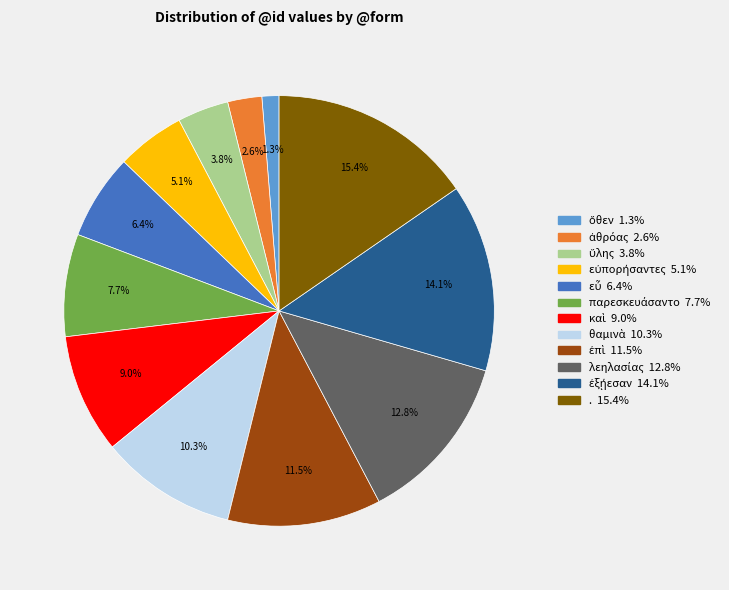

To the nearest percent, what is the difference between the largest and smallest slice percentages?

14%